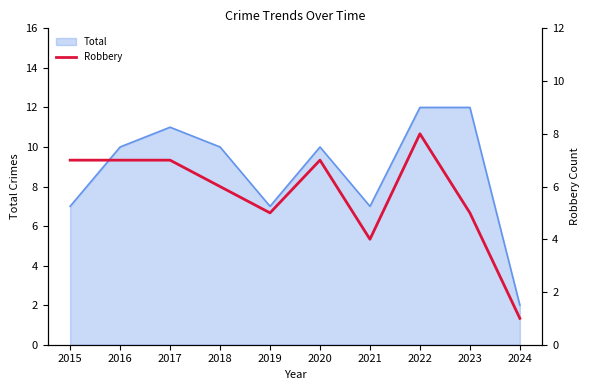

List the labels in order of value, smallest first.

2024, 2021, 2019, 2023, 2018, 2015, 2016, 2017, 2020, 2022